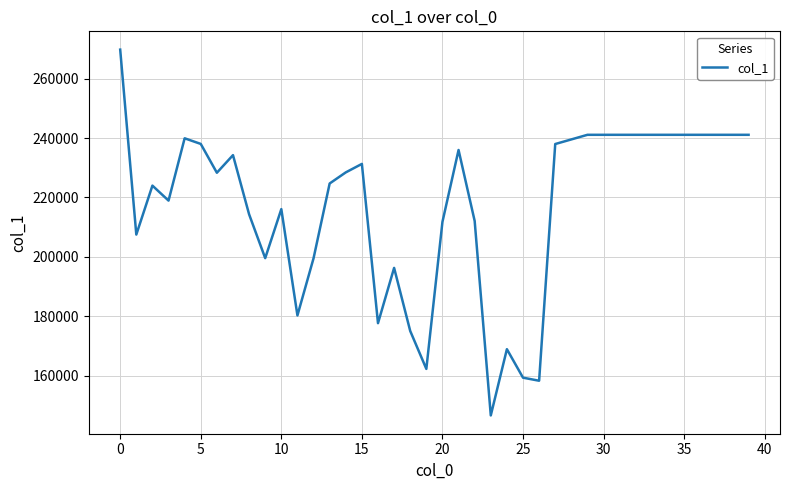

True or false: the data has more than 2 interior local peaks.

True